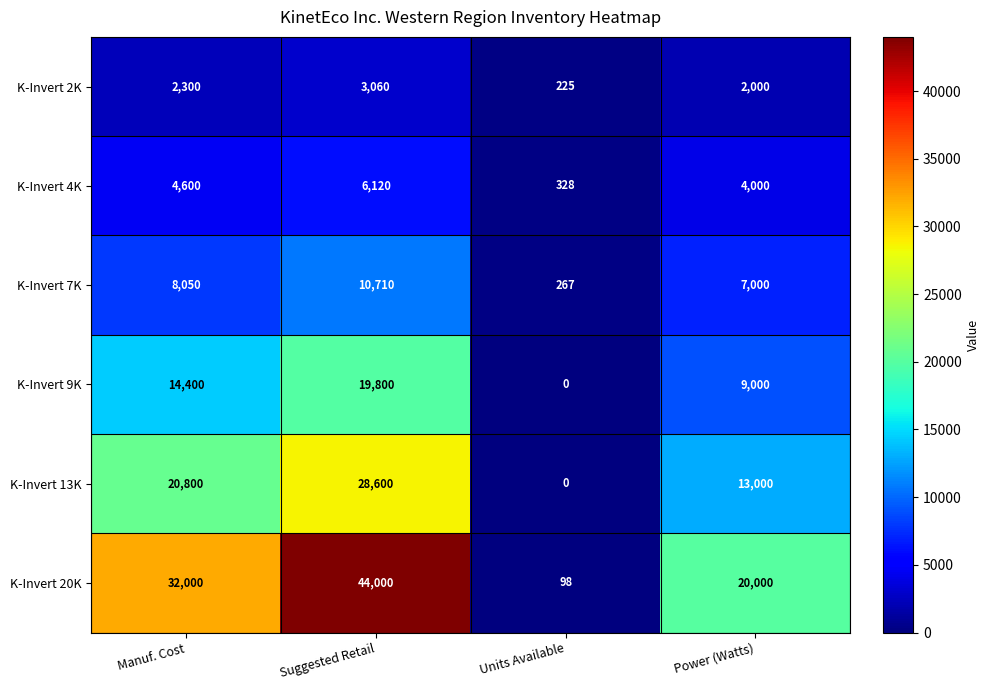

At Manuf. Cost, list the series in order from largest to smallest.

K-Invert 20K, K-Invert 13K, K-Invert 9K, K-Invert 7K, K-Invert 4K, K-Invert 2K